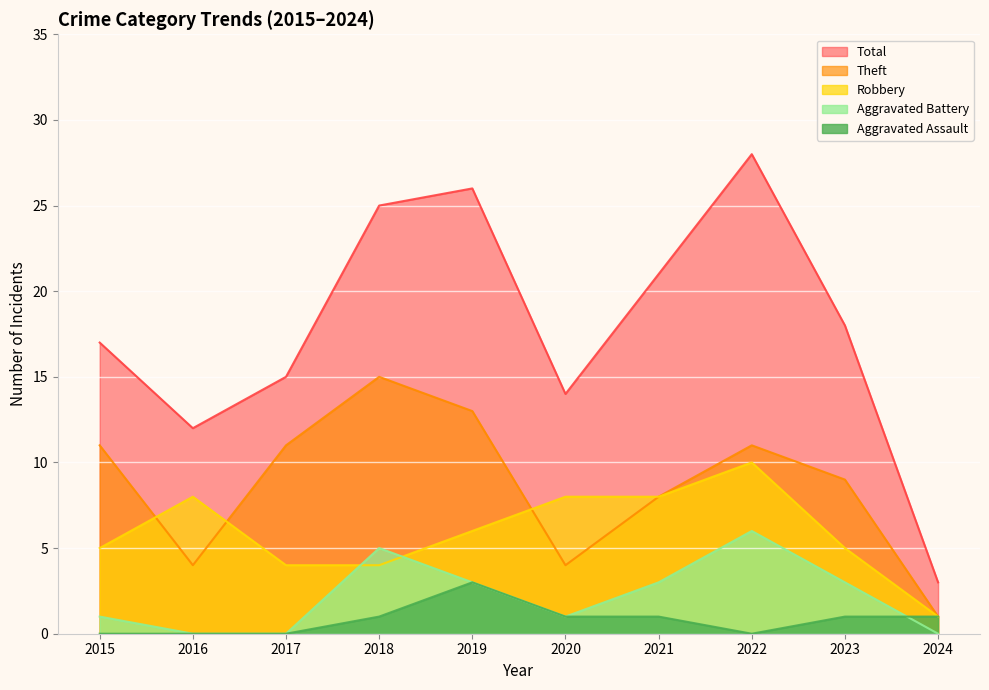

Between 2022 and 2017, which is larger?

2022